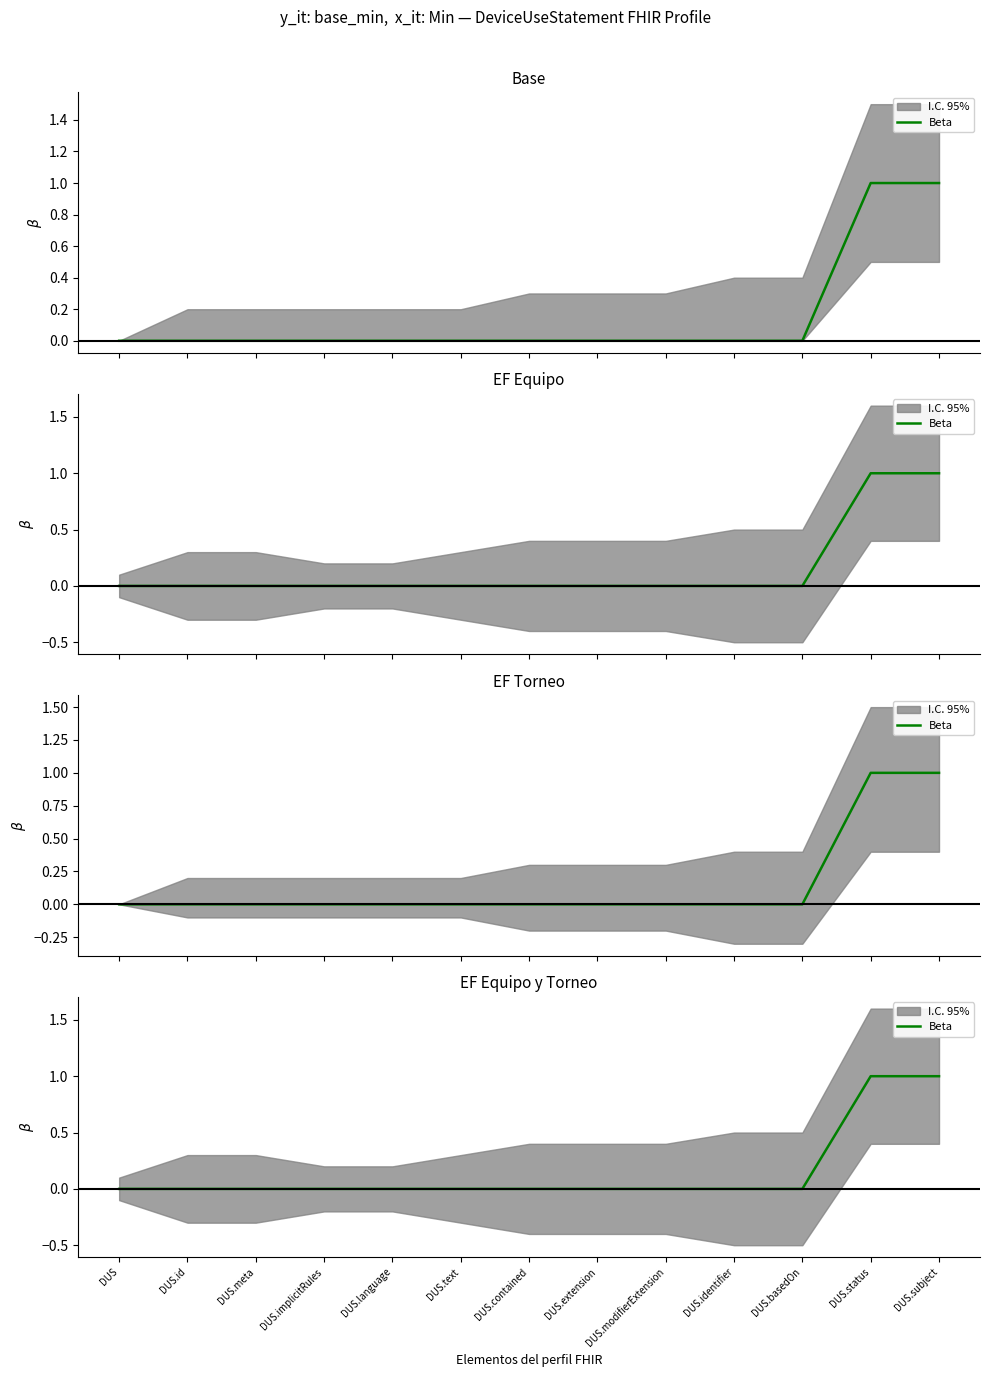

Which has a higher value, DUS.subject or DUS.modifierExtension?

DUS.subject